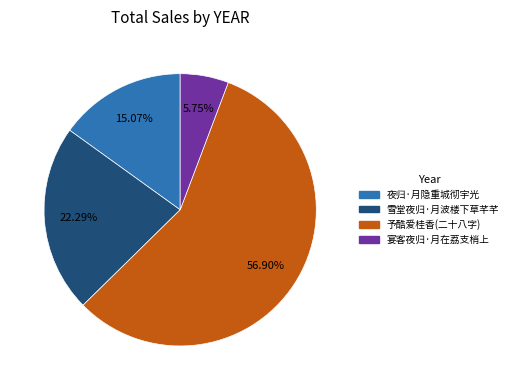

Is there any slice that represents more than half of the pie?

Yes